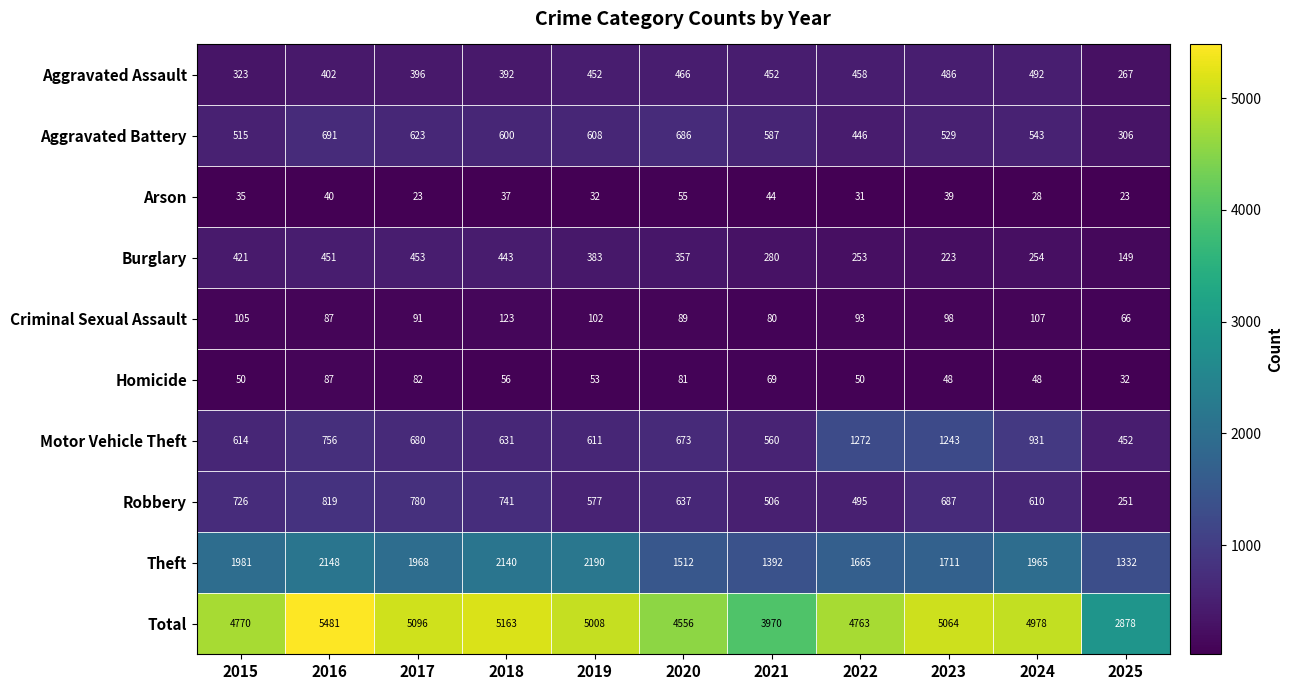

Count the number of data series in this chart.

10